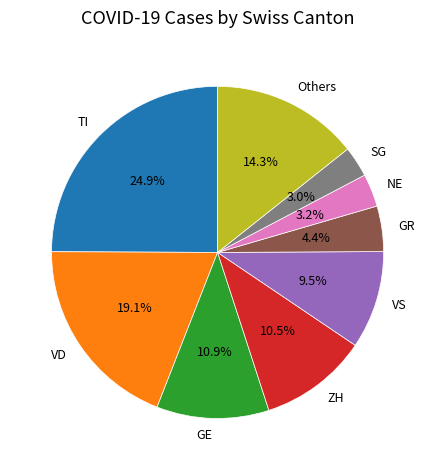

How many slices are in this pie chart?

9